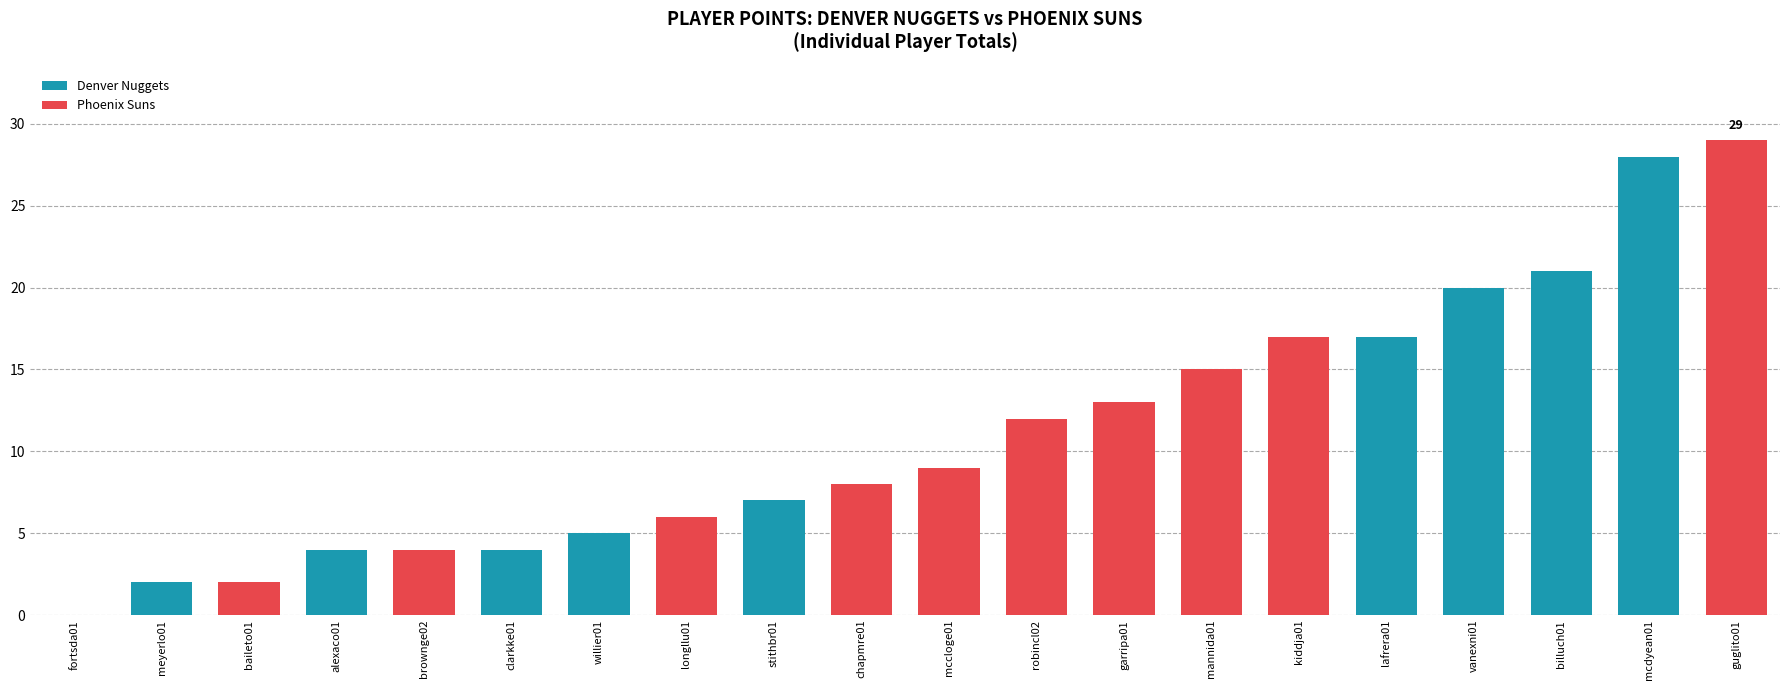

Approximately how many times larger is the value at alexaco01 compared to longllu01?

0.7